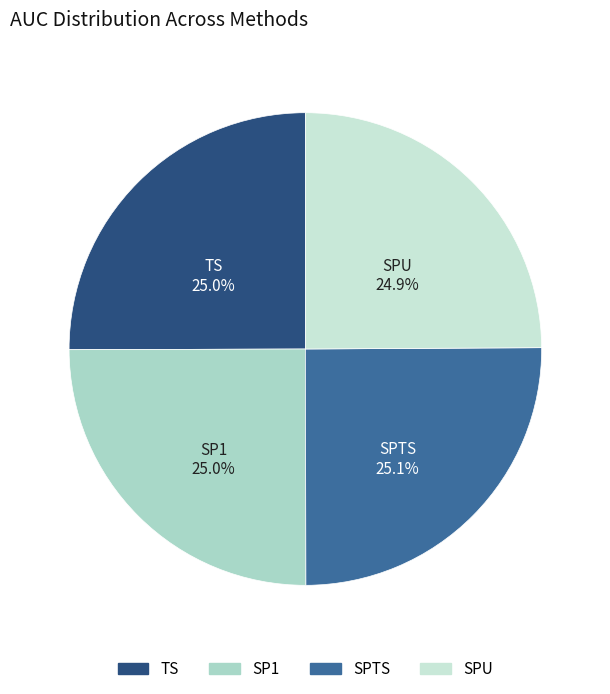

True or false: SP1 accounts for 15% of the total.

False